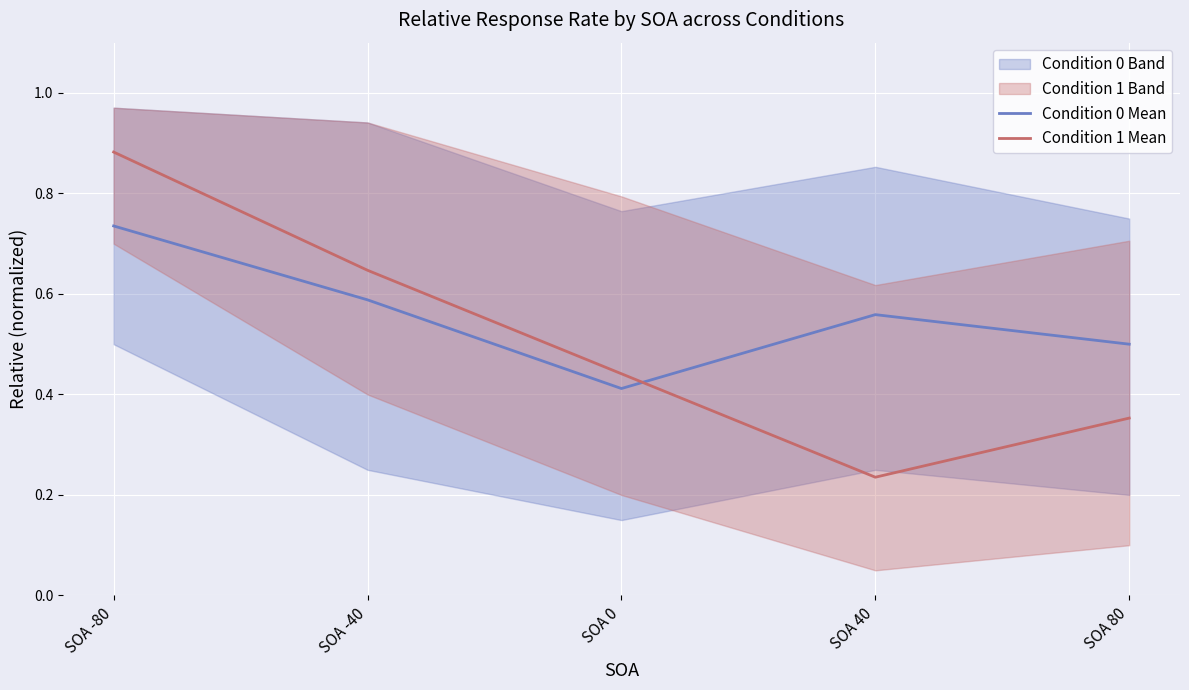

True or false: Condition 1 Mean has a value of 0.9 at SOA -80.

True